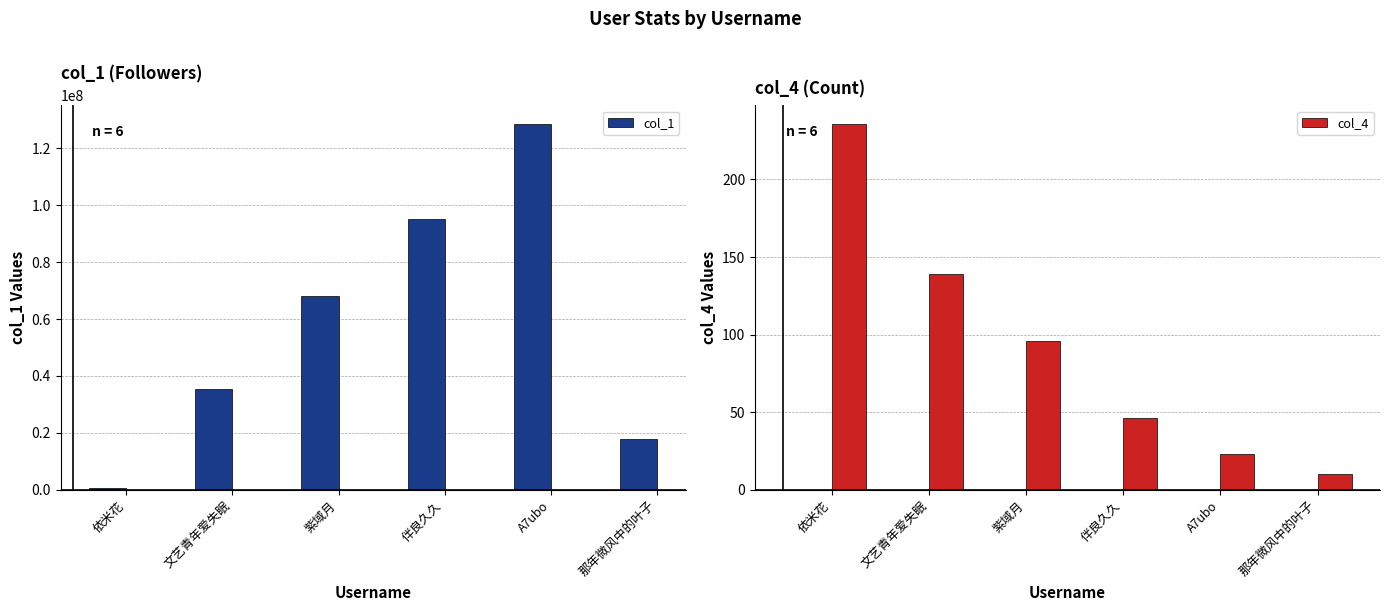

At which category is the sum across all series the highest?

A7ubo